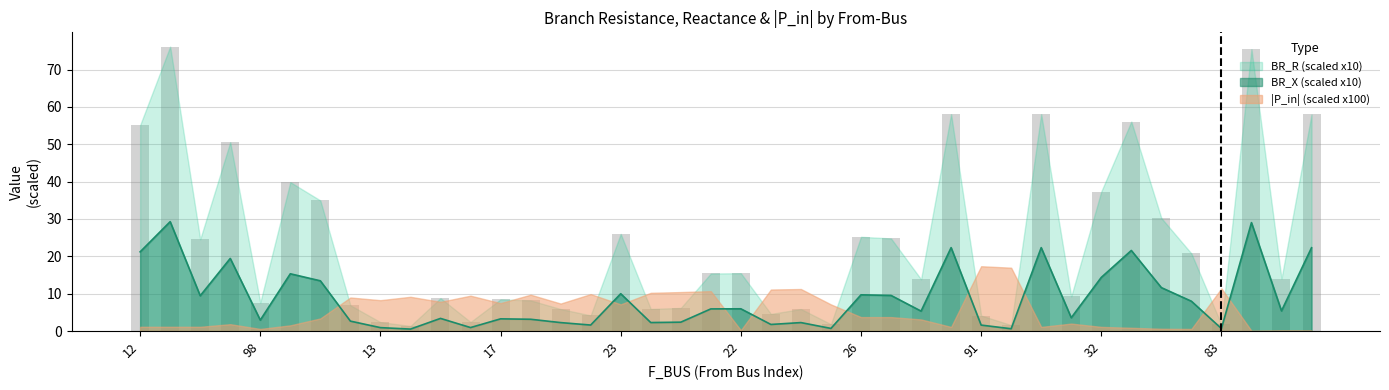

Between 29 and 83, which series saw the biggest shift?

BR_R